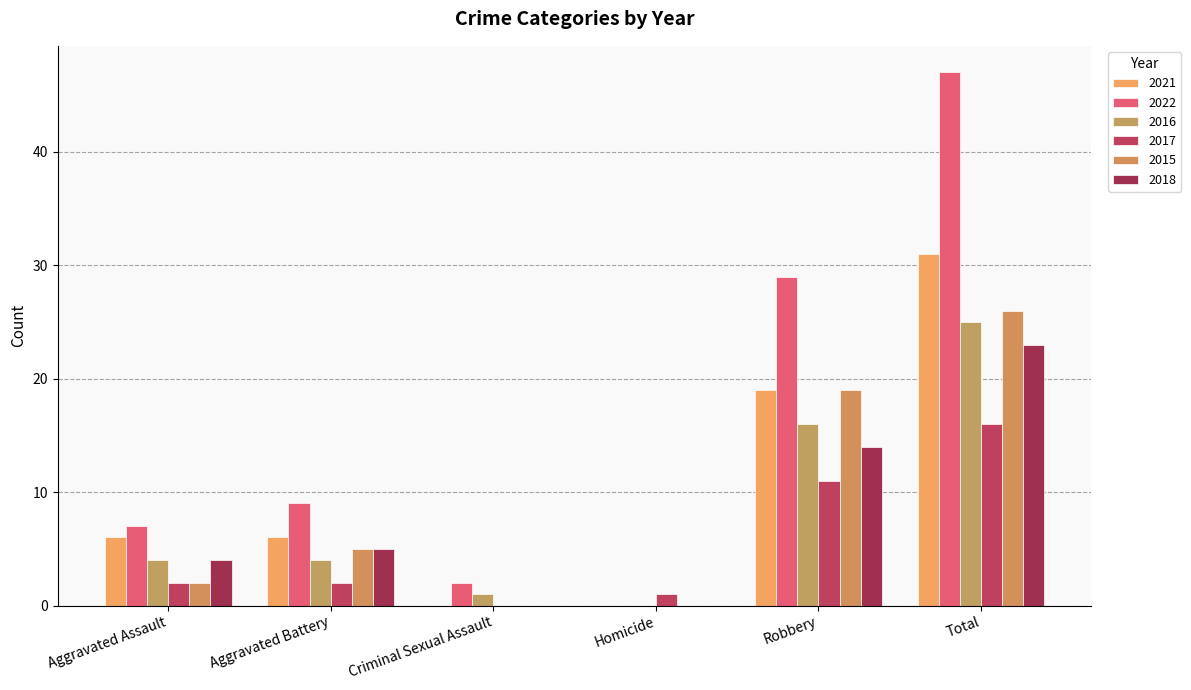

Count the number of categories in the chart.

6